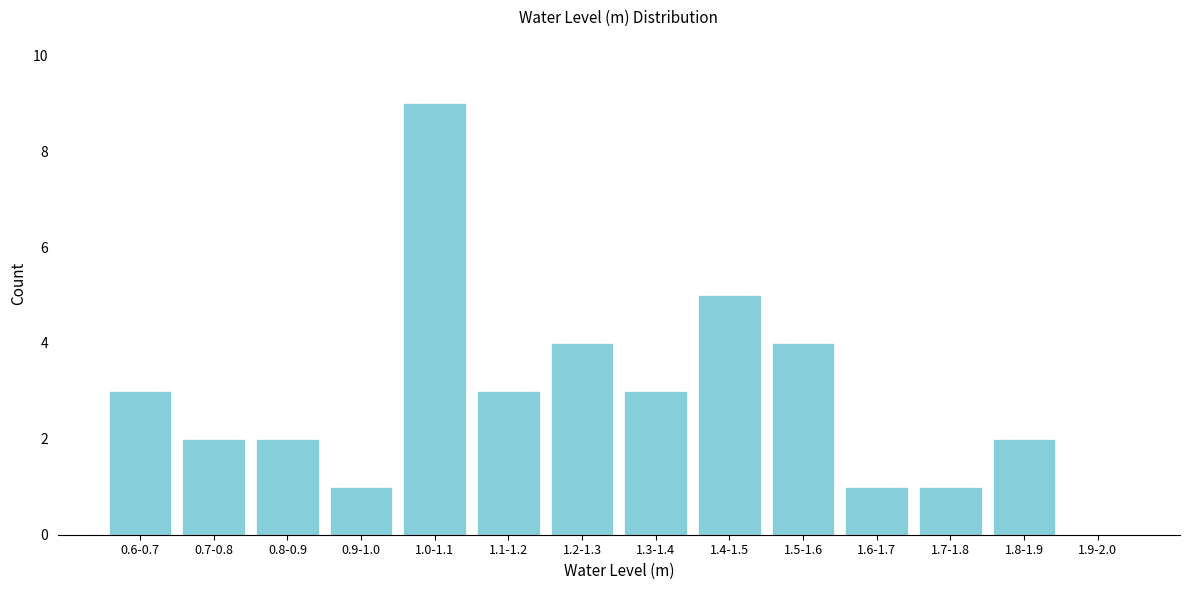

Reading left to right, extract all data points from this chart.

0.6-0.7=3	0.7-0.8=2	0.8-0.9=2	0.9-1.0=1	1.0-1.1=9	1.1-1.2=3	1.2-1.3=4	1.3-1.4=3	1.4-1.5=5	1.5-1.6=4	1.6-1.7=1	1.7-1.8=1	1.8-1.9=2	1.9-2.0=0